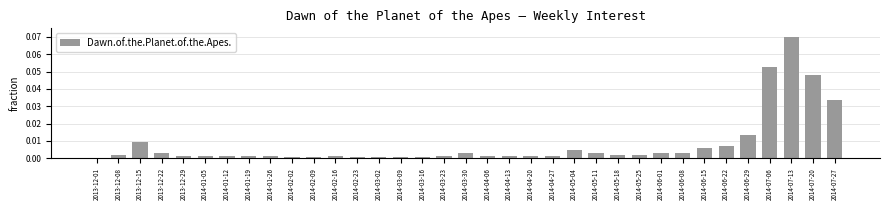

What is the sum of all values?

0.3